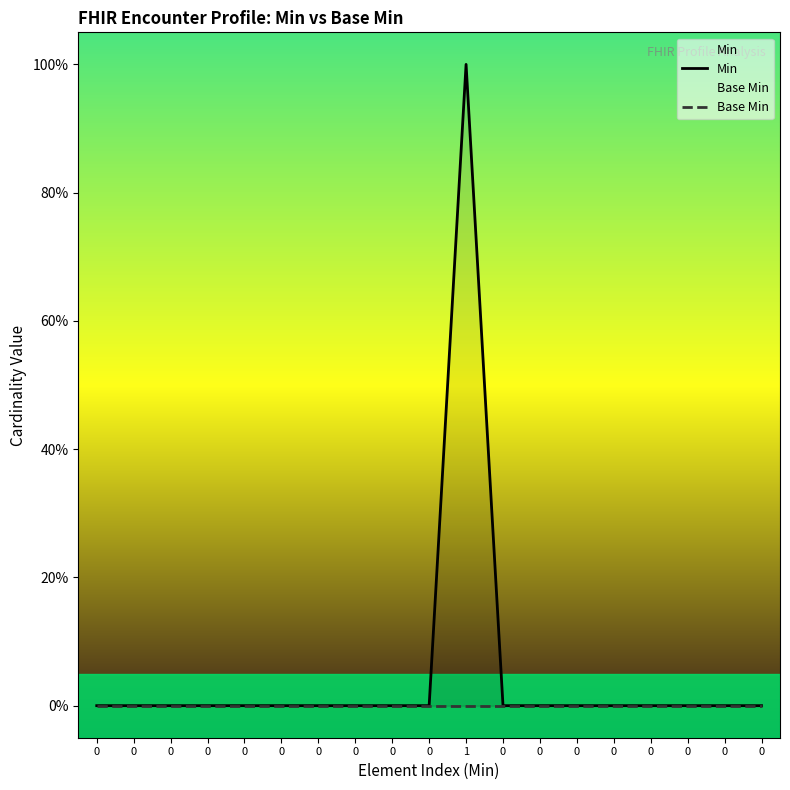

True or false: Base Min and Min cross at least once.

False